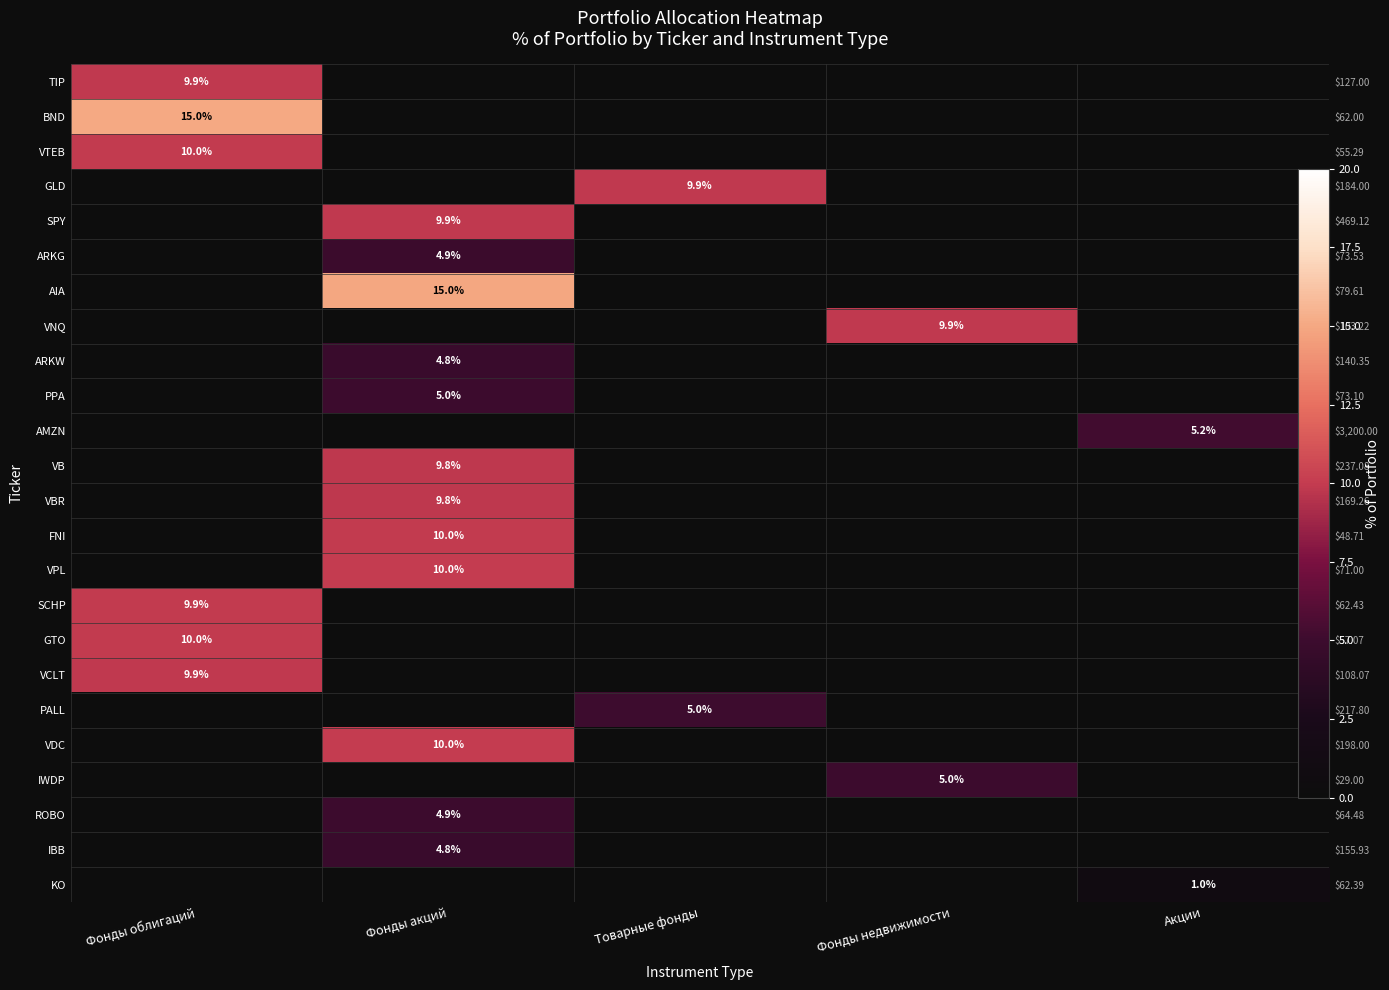

Is it true that ARKW equals 2.0 at Товарные фонды?

False